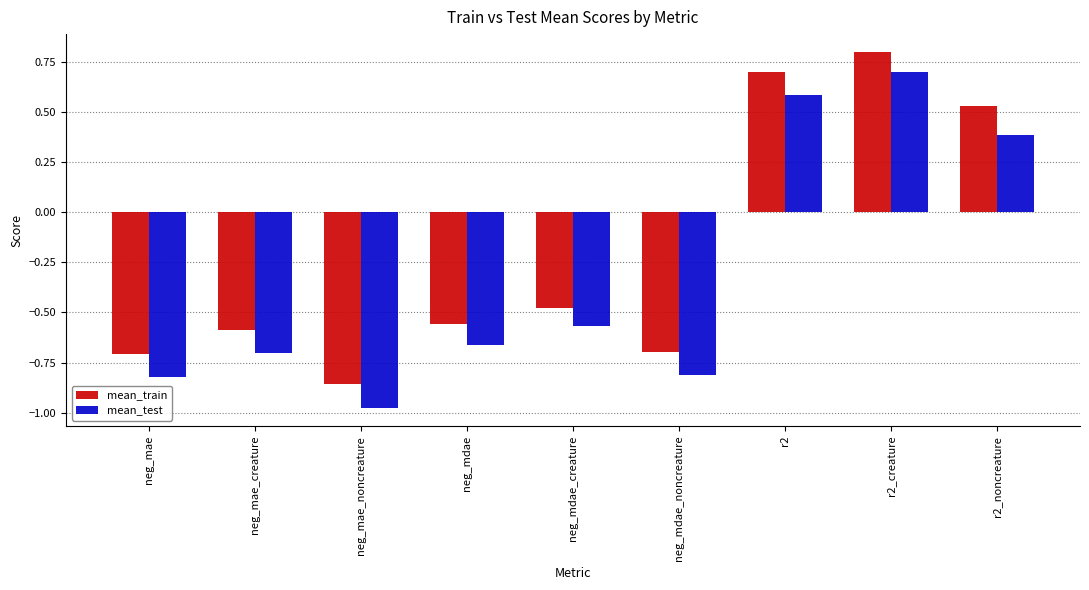

What is the total value across all series at r2_creature?

1.5